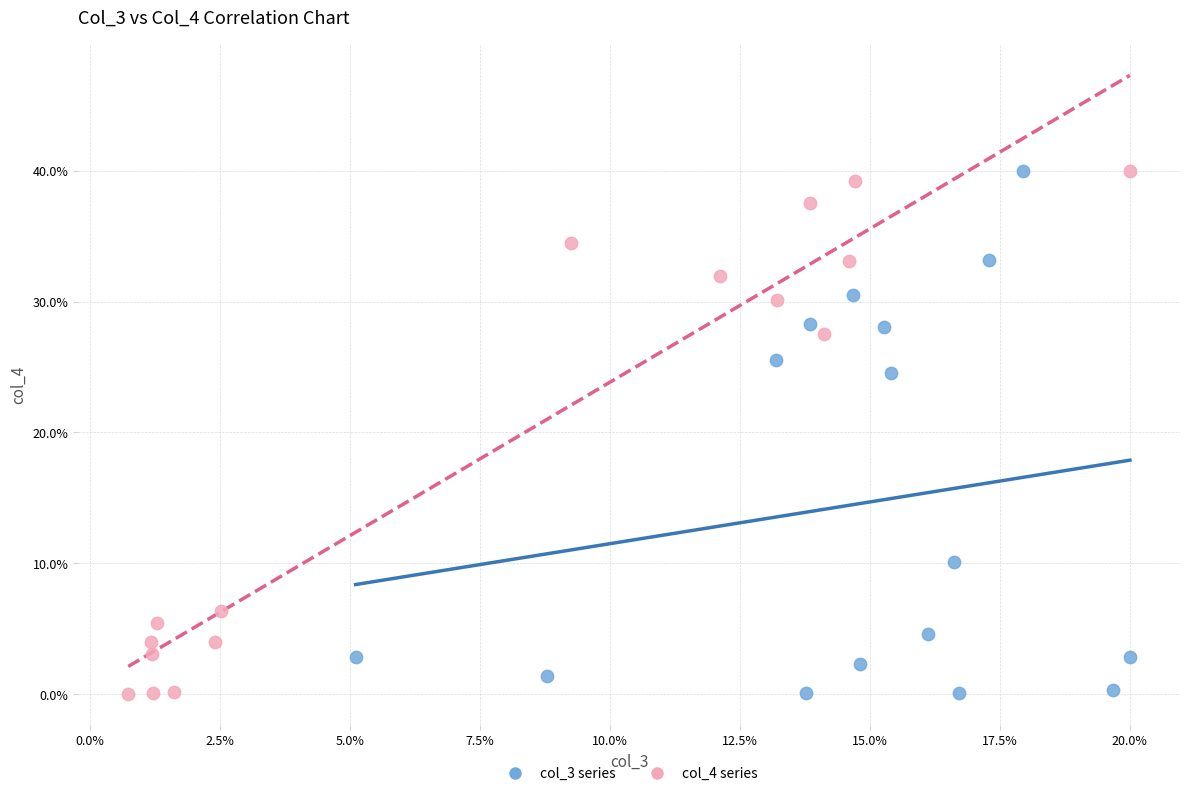

Which series has the largest Y range (max minus min)?

col_4 series